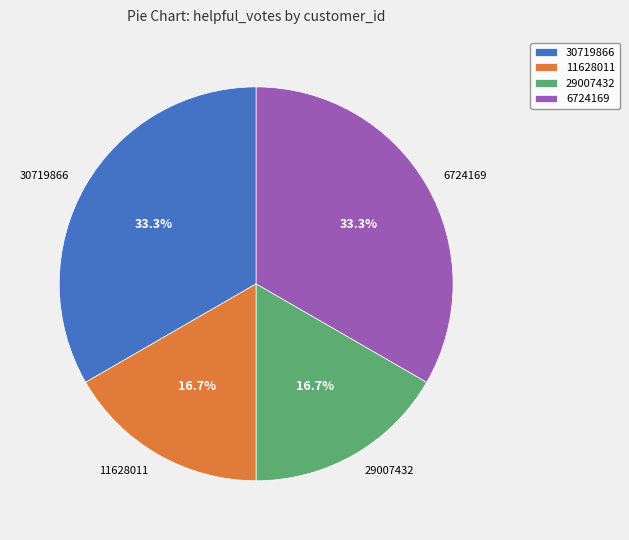

Does any single category account for the majority?

No